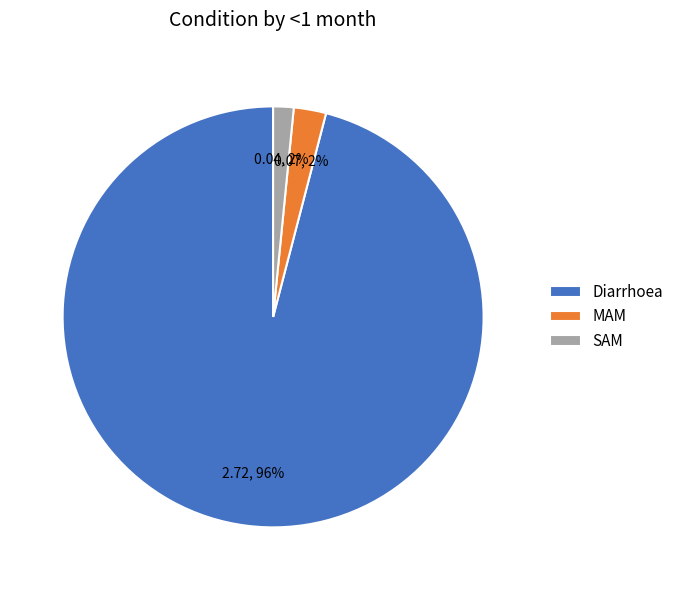

What is the majority slice?

Diarrhoea